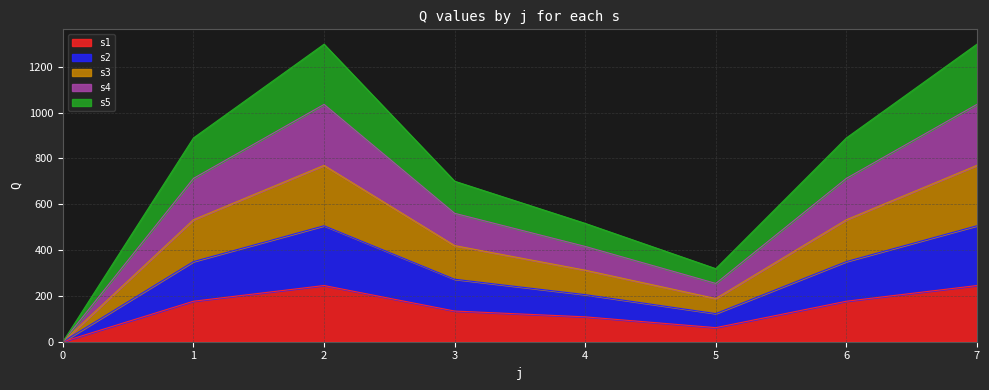

How many lines are shown in the chart?

5